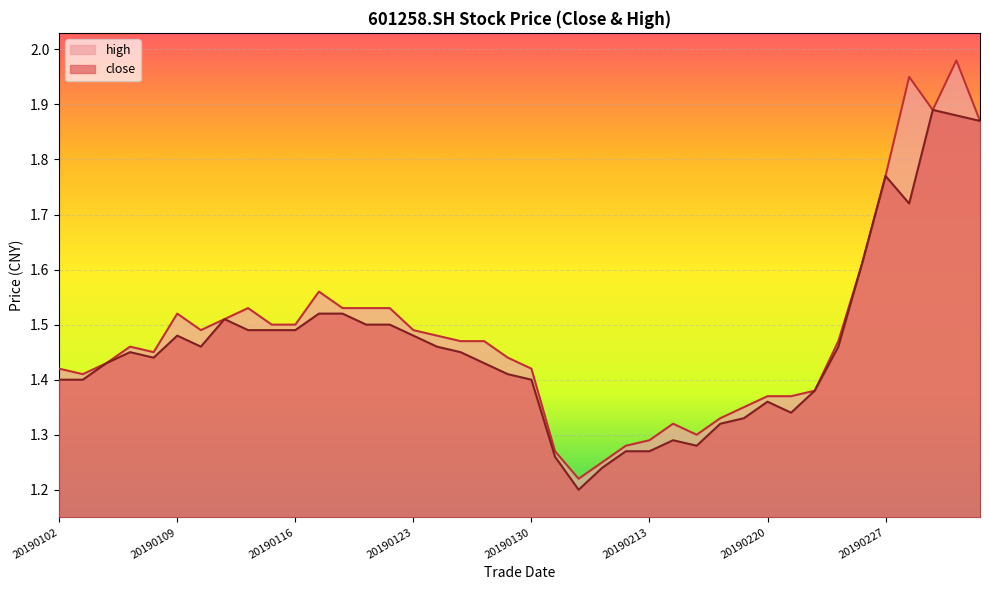

Which series has the widest spread of values?

high